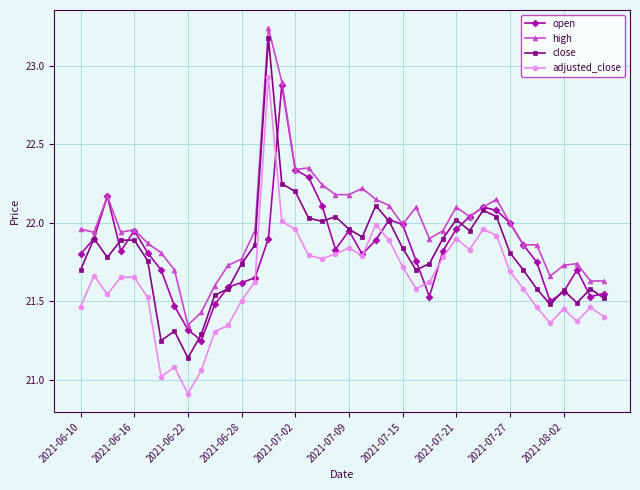

True or false: open has more than 2 interior local peaks.

True